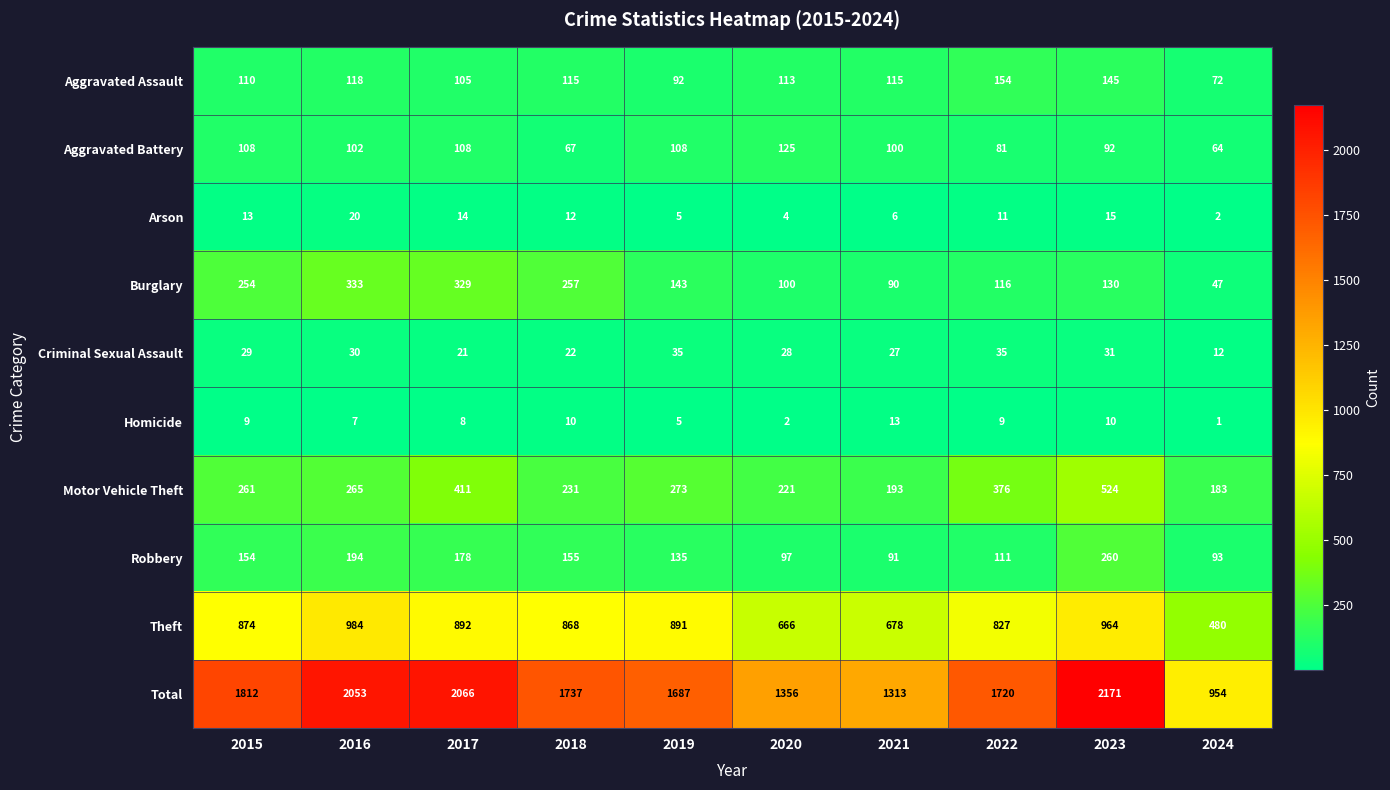

At which category does the chart reach its minimum across all series?

2024